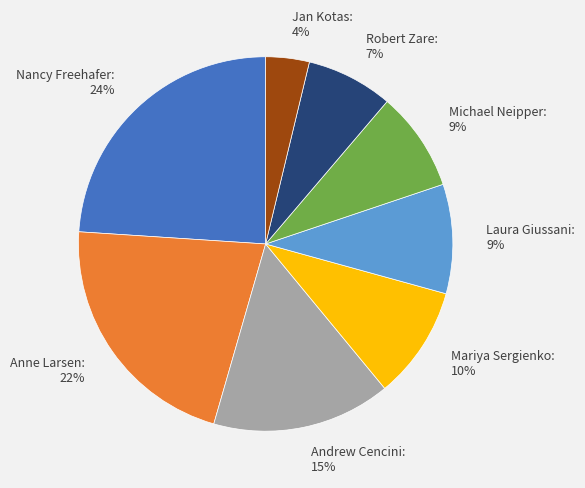

The Andrew Cencini slice represents 23% of the pie. True or false?

False